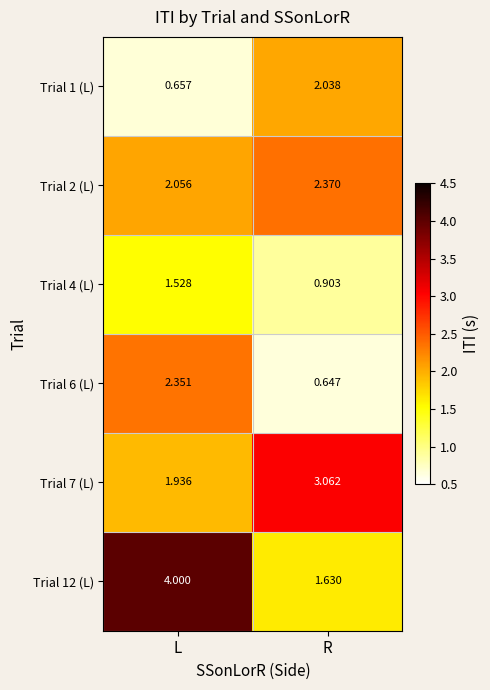

At which label is Trial 6 (L) closest to 1?

R